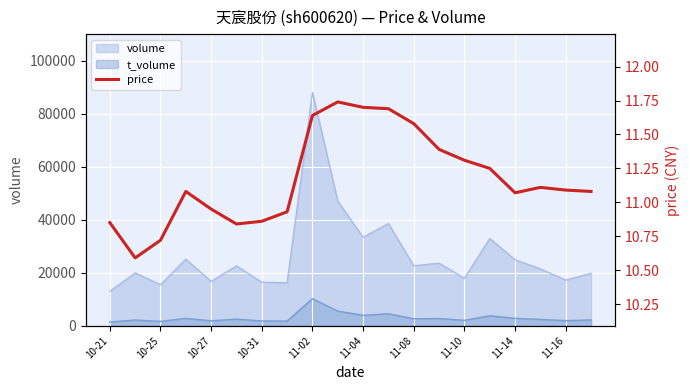

Which category has the highest value in the volume series?

11-02